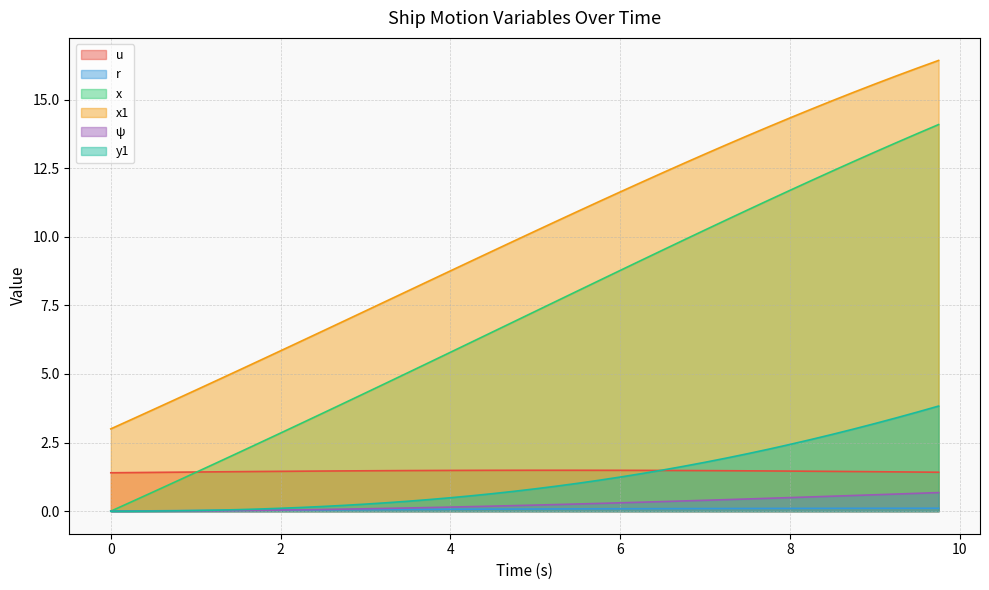

What is the value of the u point at the 24th from the left?

1.5